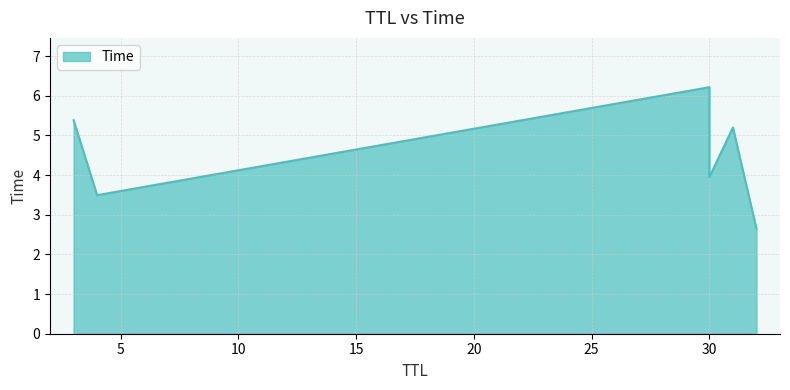

Count the number of categories in the chart.

6